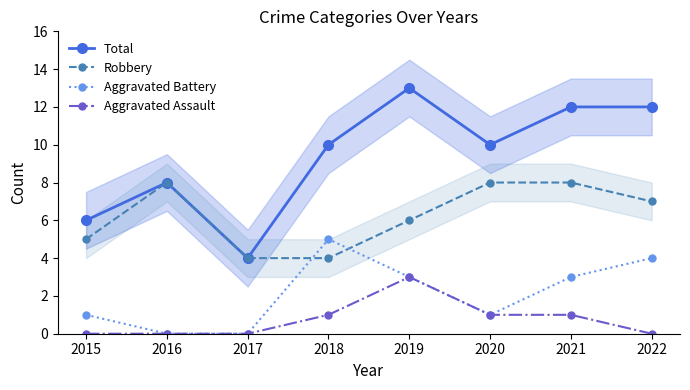

At which category is the sum across all series the highest?

2019